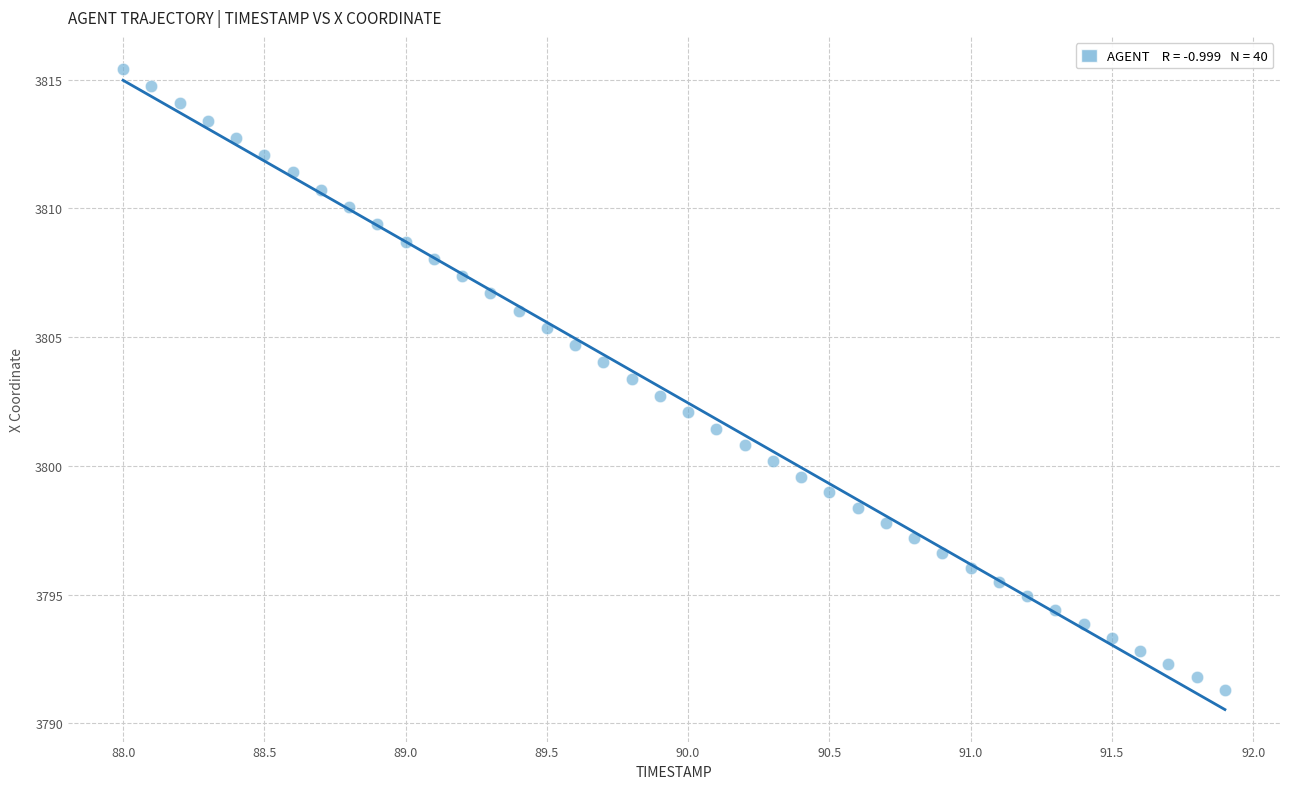

What is the range of X values (max minus min)?

3.9